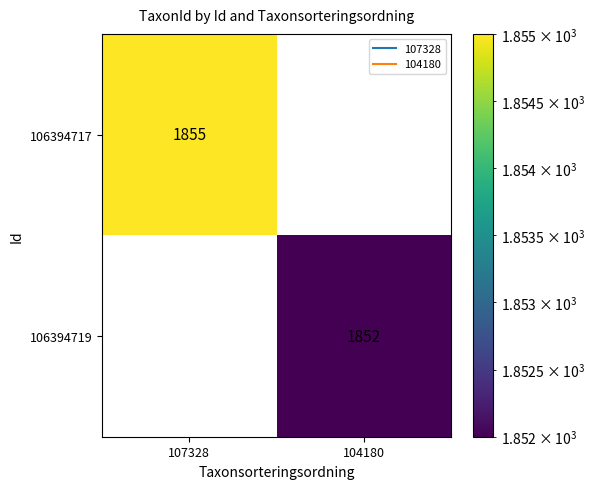

True or false: 106394717 has a value of 777 at 104180.

False